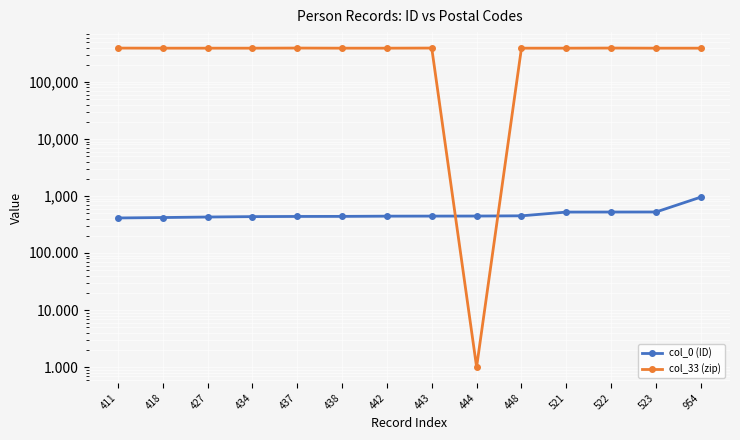

Reading left to right, what are all the values shown in this chart?

col_0 (ID): 411=411	418=418	427=427	434=434	437=437	438=438	442=442	443=443	444=444	448=448	521=521	522=522	523=523	954=954
col_33 (zip): 411=391330	418=390025	427=390022	434=390024	437=391740	438=390024	442=390019	443=391750	444=1	448=390024	521=390018	522=391740	523=390011	954=390018